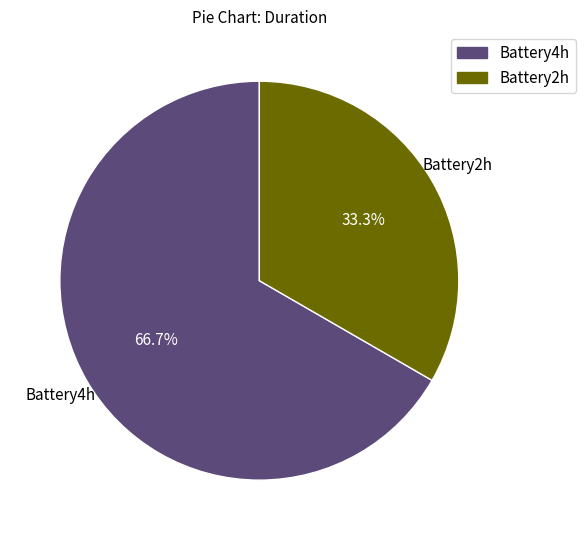

To the nearest percent, what portion does Battery4h represent?

67%